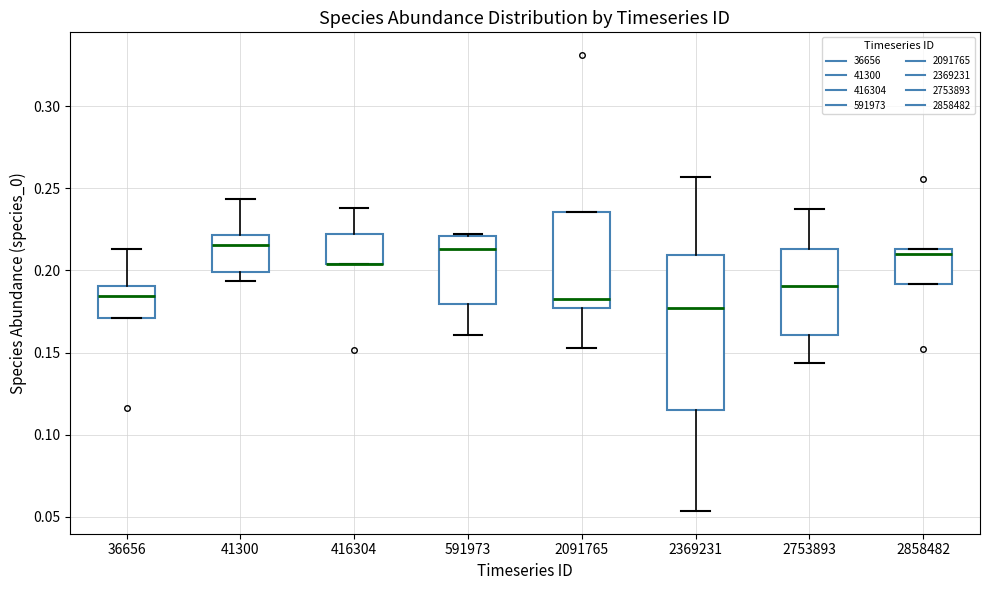

Which box is the tallest, from its lower edge to its upper edge?

2369231